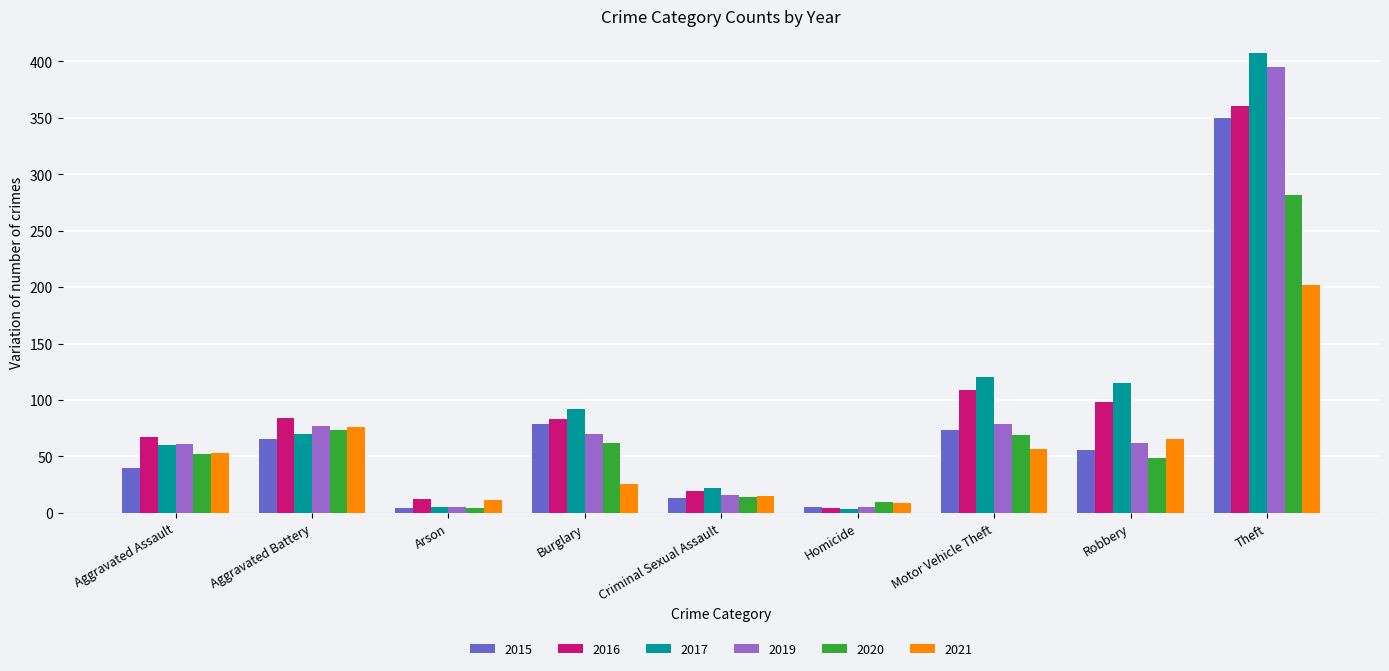

What is the sum of the 2020 values at Motor Vehicle Theft and Criminal Sexual Assault?

83